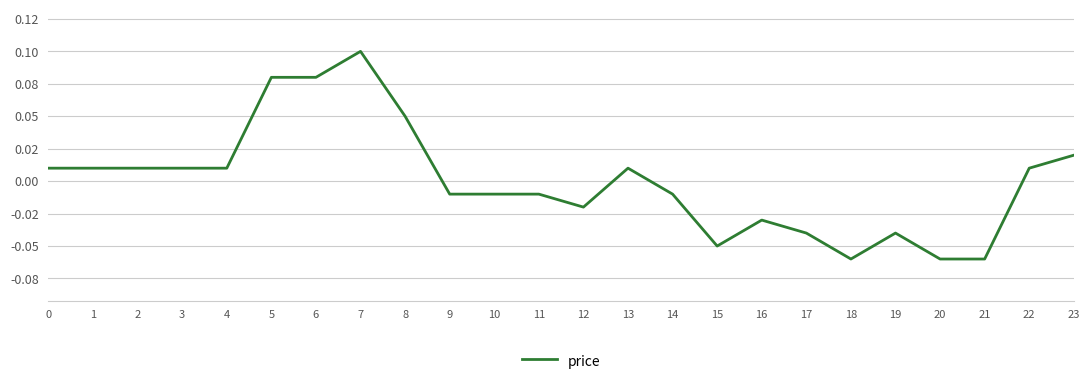

Does the chart have visible grid lines?

Yes